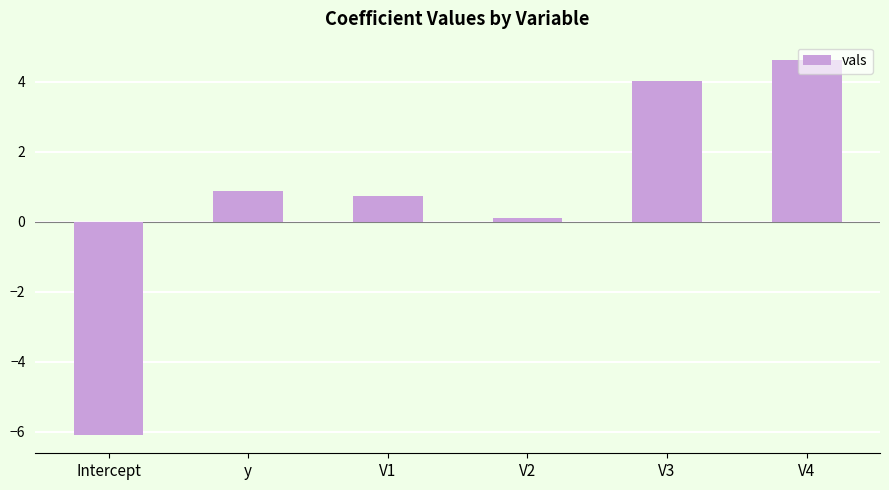

What is the sum of the values at Intercept and V3?

-2.1